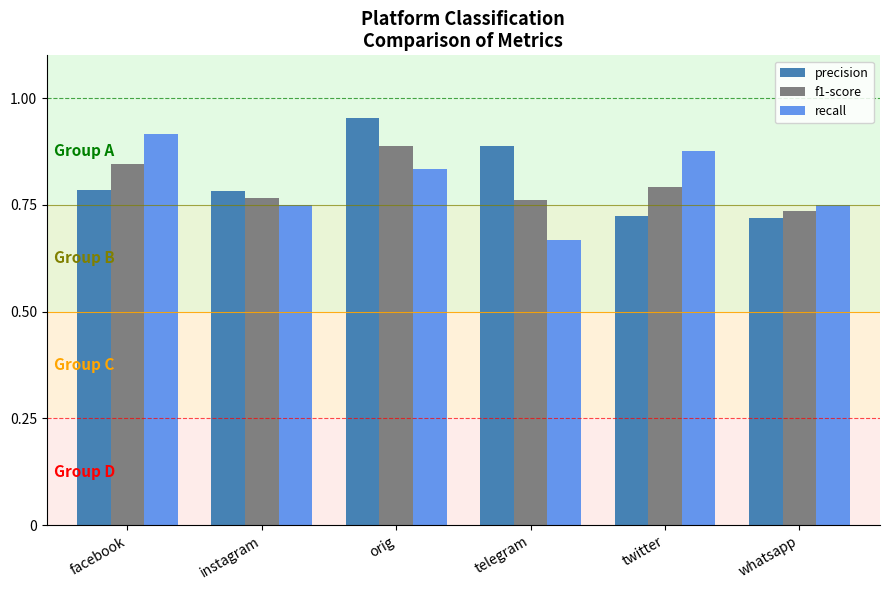

Which series has the largest total across all categories?

precision